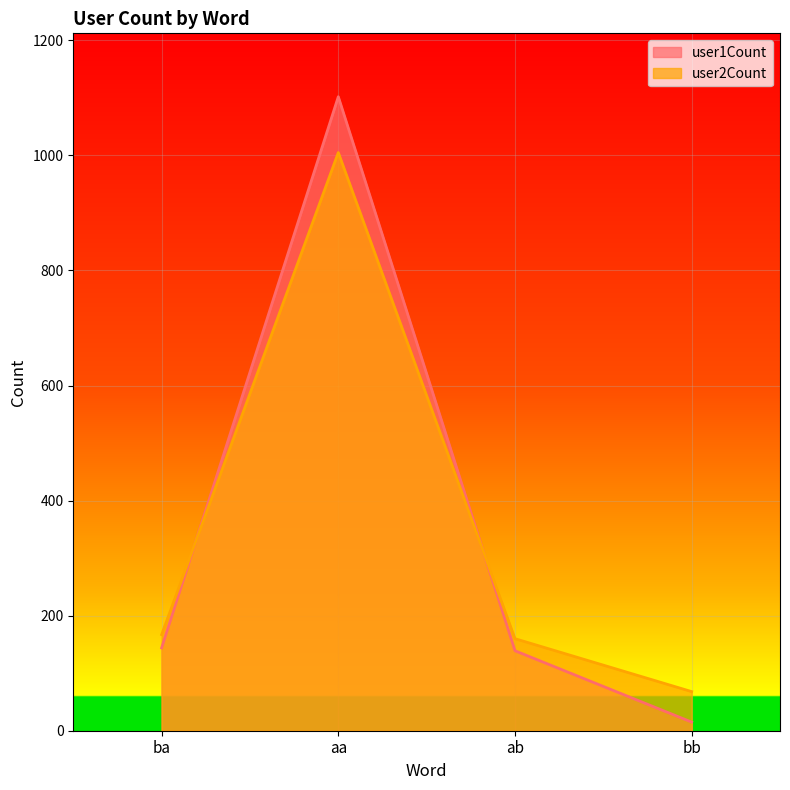

What is the difference between the user2Count values at ba and aa?

838